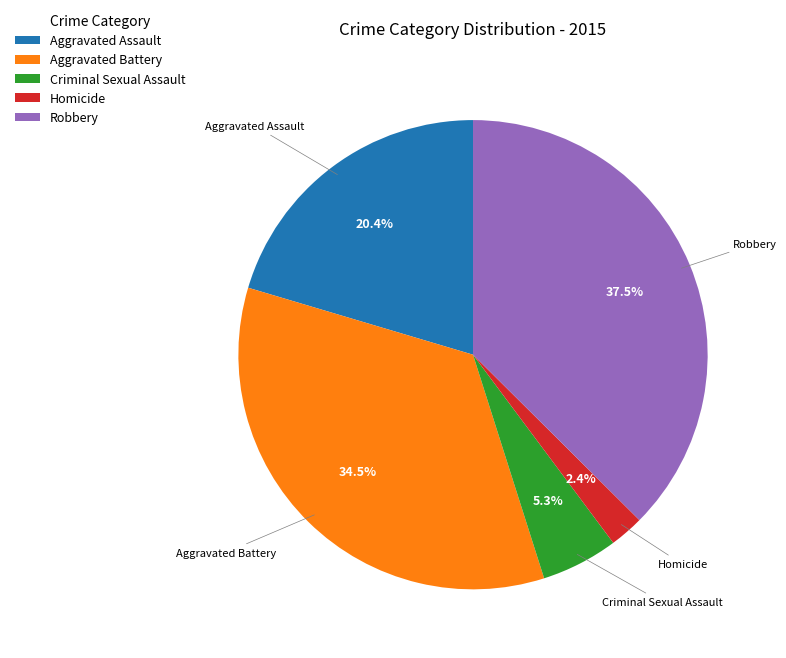

How many slices are in this pie chart?

5